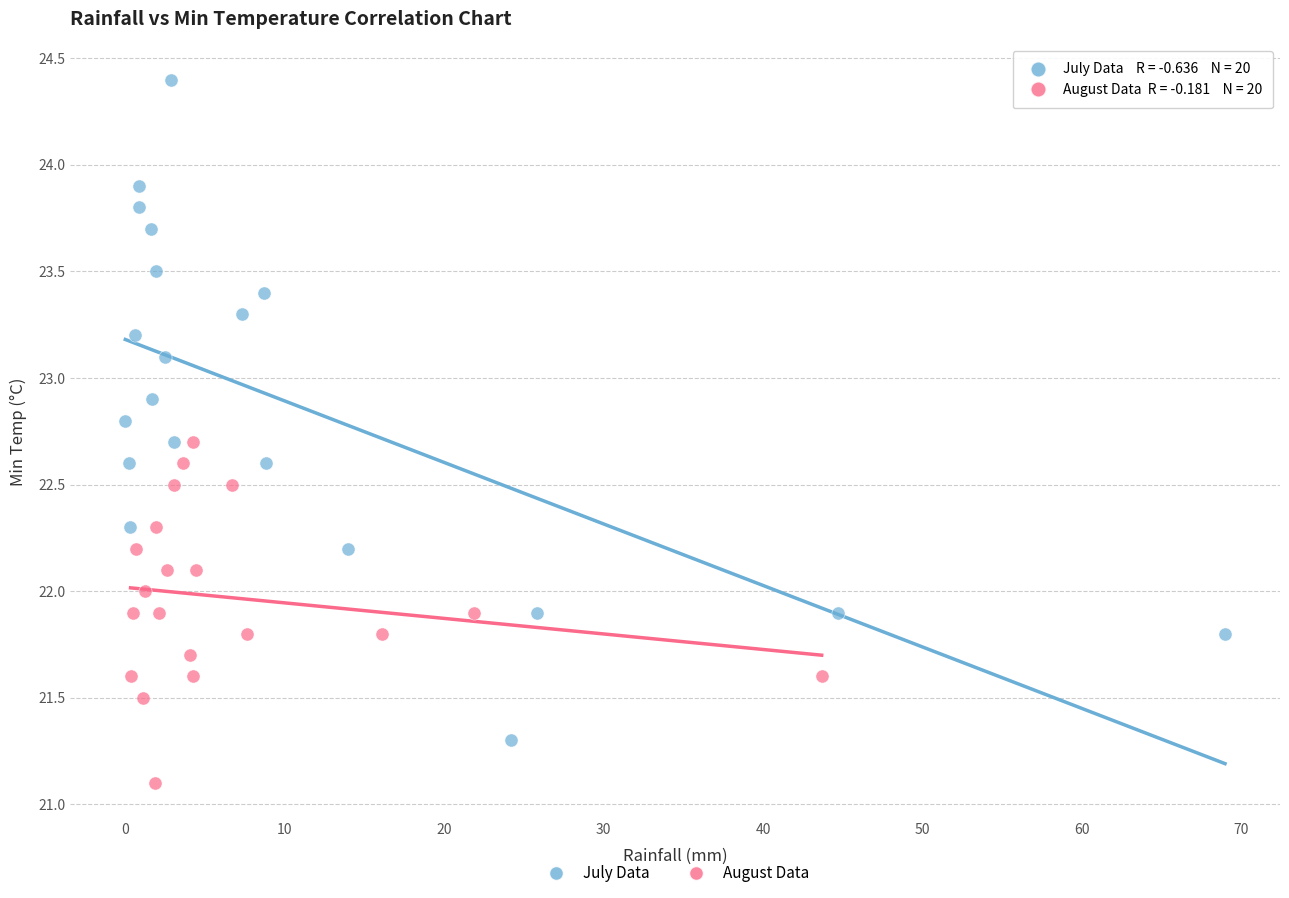

Which series reaches the maximum Y coordinate?

July Data